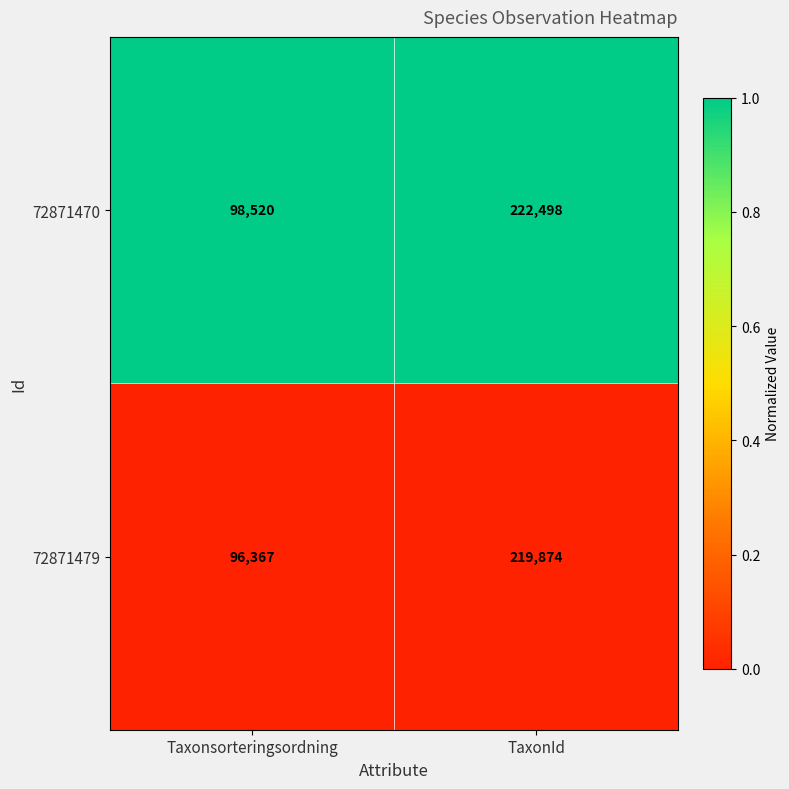

What is the total value across all series at TaxonId?

442372